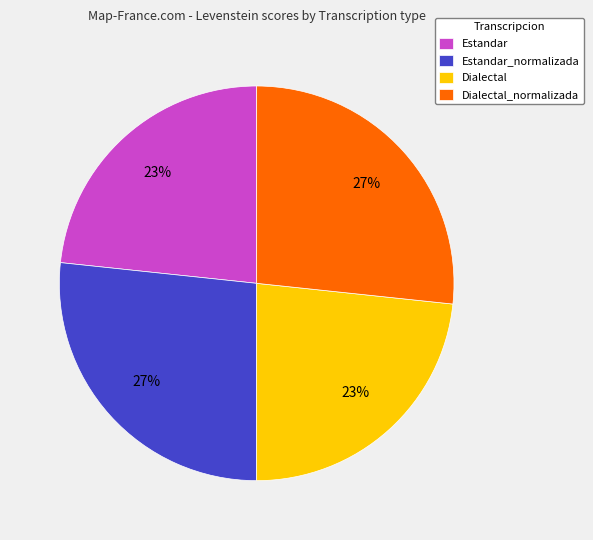

Do Estandar and Dialectal together represent more than half of the pie?

No